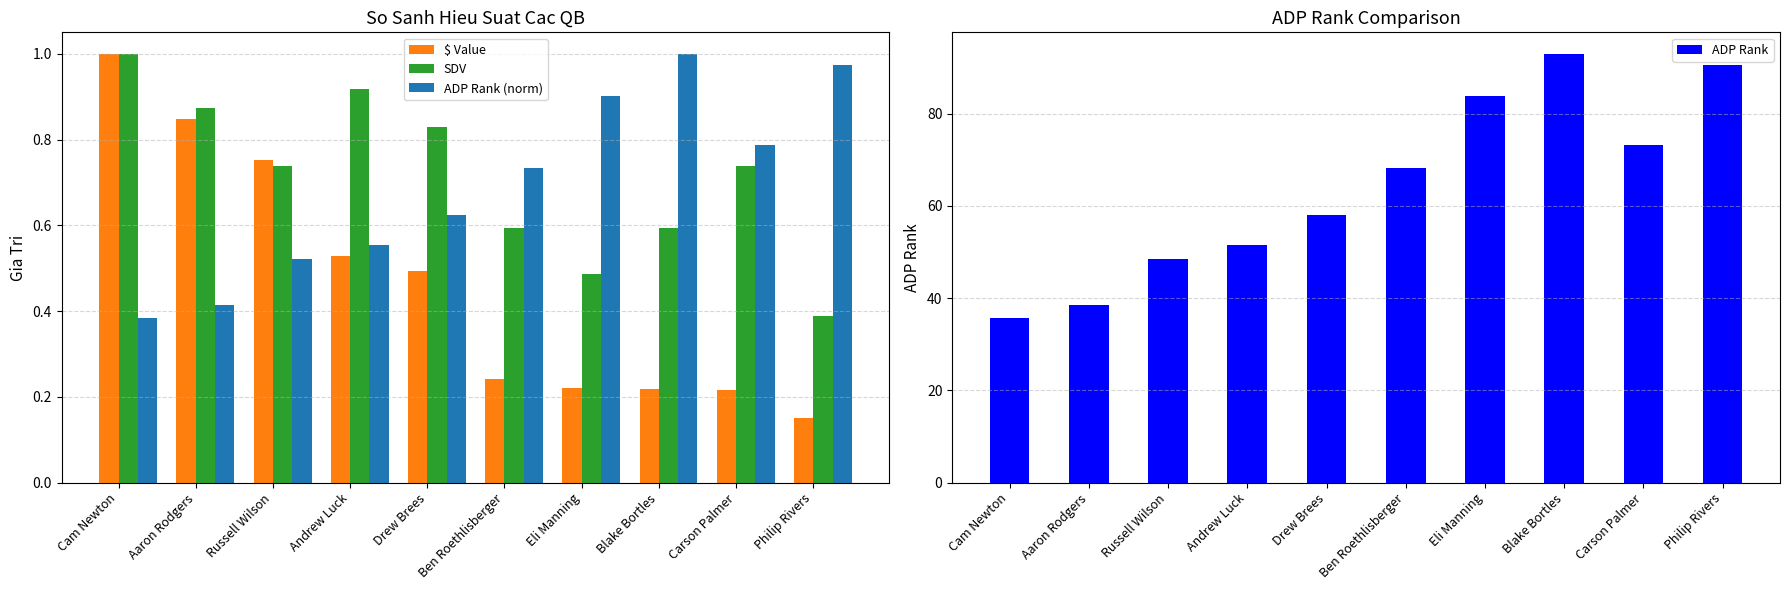

Reading right to left, list all the values displayed in this chart.

$ Value: 0.2	0.2	0.2	0.2	0.2	0.5	0.5	0.8	0.8	1.0
SDV: 0.4	0.7	0.6	0.5	0.6	0.8	0.9	0.7	0.9	1.0
ADP Rank (norm): 1.0	0.8	1.0	0.9	0.7	0.6	0.6	0.5	0.4	0.4
ADP Rank: 90.5	73.3	93.0	83.8	68.3	58.1	51.5	48.4	38.6	35.7